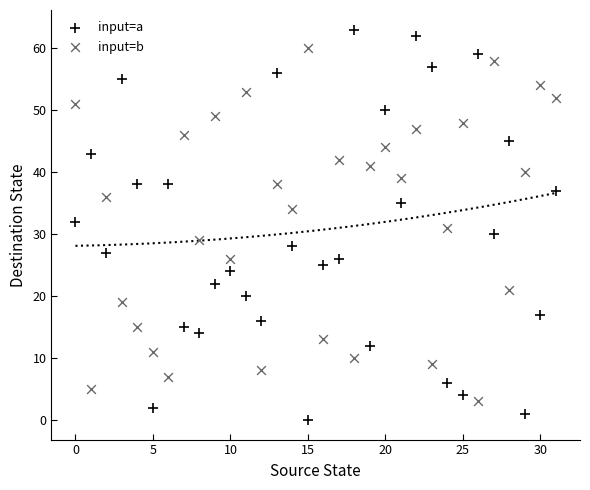

Which series contains the lowest Y value?

input=a